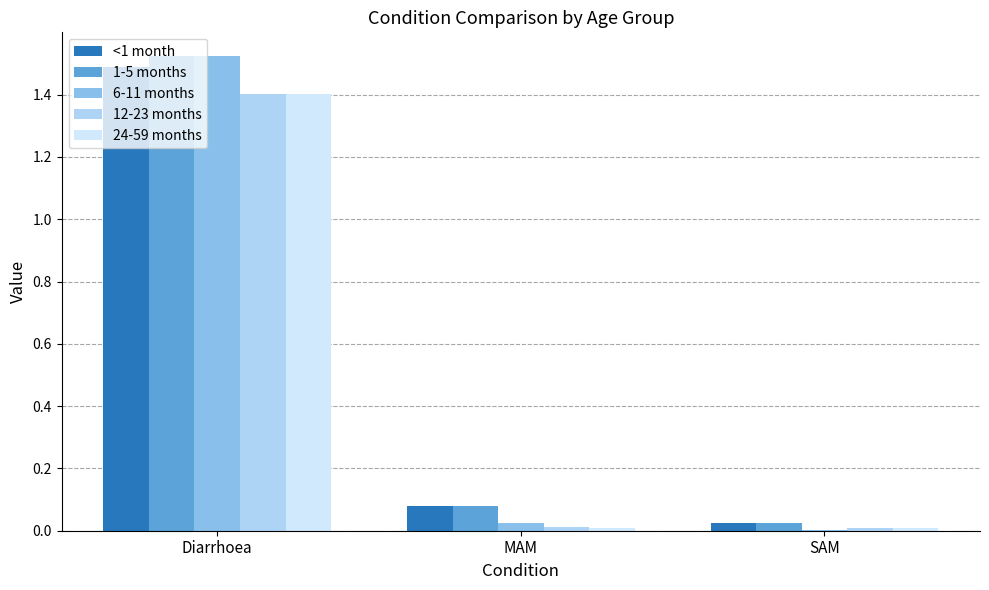

At which category is the sum across all series the highest?

Diarrhoea